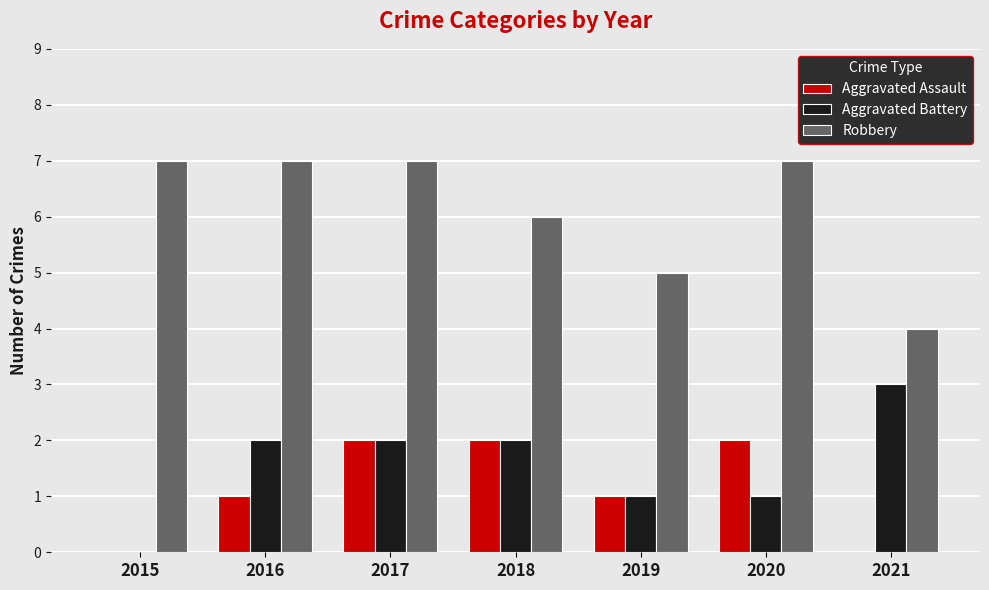

What are all the series names shown in the legend?

Aggravated Assault, Aggravated Battery, Robbery